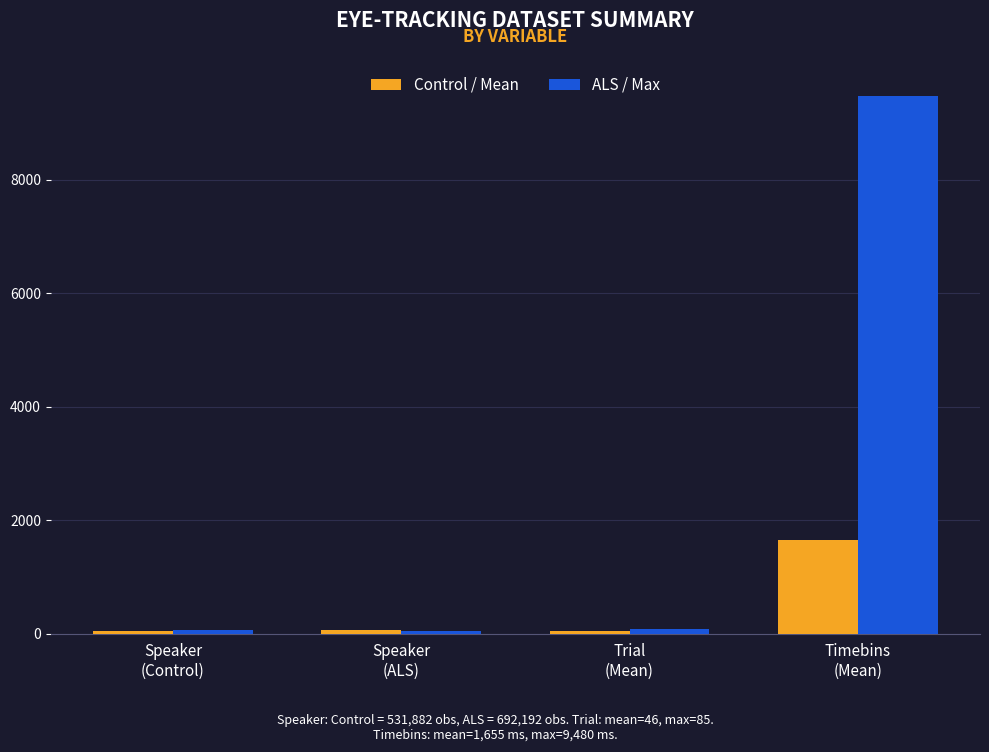

What is the difference between the maximum and second lowest values in the Control / Mean series?

1601.8